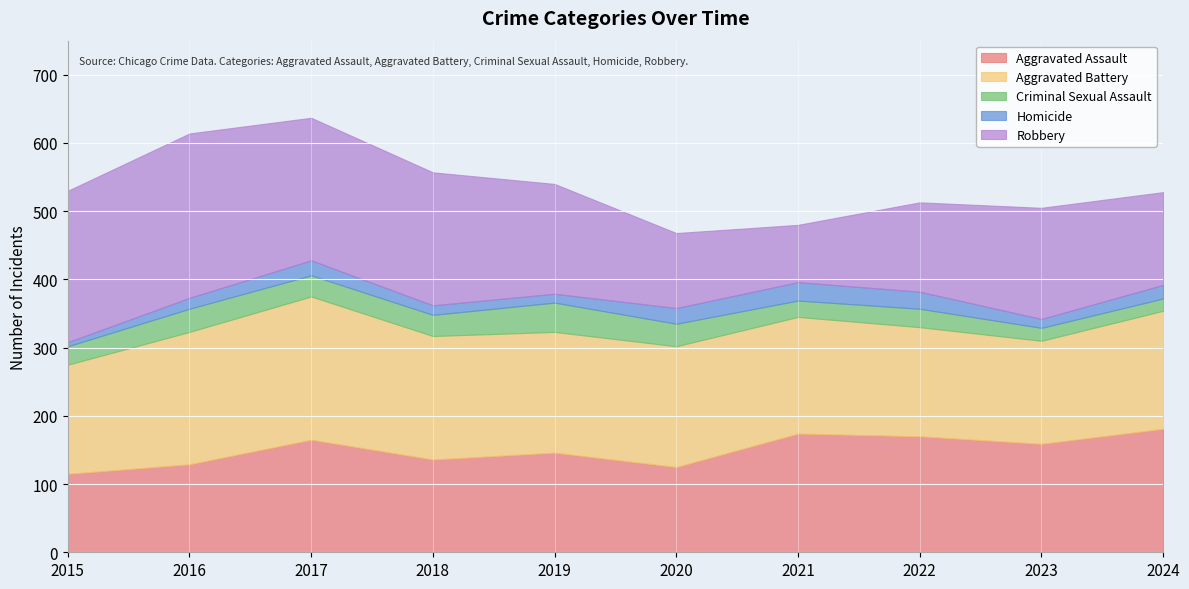

Is it true that Robbery equals 161 at 2019?

True